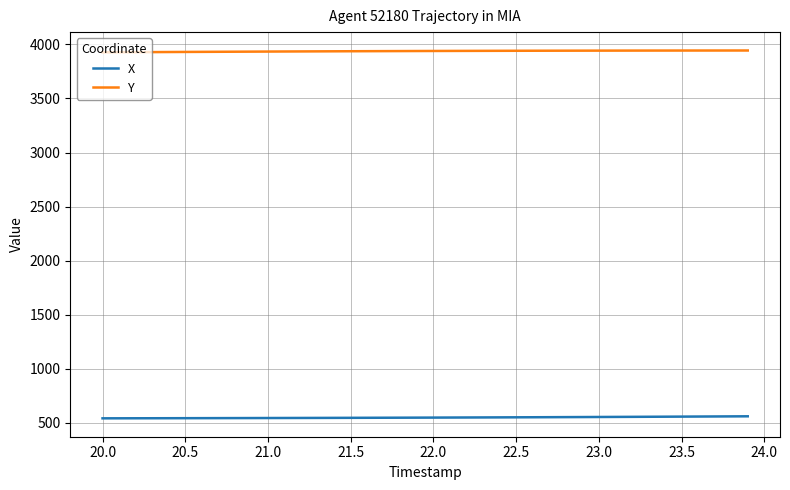

What is the smallest value displayed?

541.5